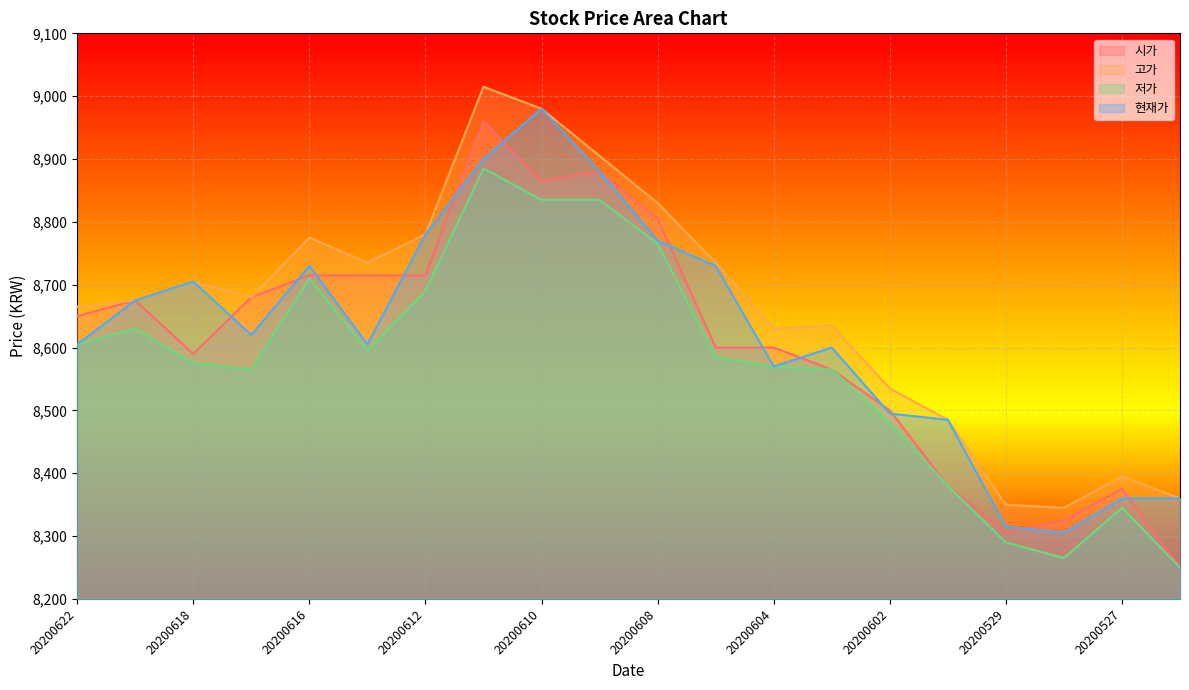

Reading left to right, transcribe all the data shown in this chart.

시가: 20200622=8650	20200619=8675	20200618=8590	20200617=8680	20200616=8715	20200615=8715	20200612=8715	20200611=8960	20200610=8865	20200609=8880	20200608=8805	20200605=8600	20200604=8600	20200603=8565	20200602=8500	20200601=8380	20200529=8305	20200528=8325	20200527=8375	20200526=8250
고가: 20200622=8665	20200619=8675	20200618=8705	20200617=8680	20200616=8775	20200615=8735	20200612=8780	20200611=9015	20200610=8980	20200609=8905	20200608=8830	20200605=8735	20200604=8630	20200603=8635	20200602=8535	20200601=8485	20200529=8350	20200528=8345	20200527=8395	20200526=8360
저가: 20200622=8605	20200619=8630	20200618=8575	20200617=8565	20200616=8710	20200615=8595	20200612=8690	20200611=8885	20200610=8835	20200609=8835	20200608=8765	20200605=8585	20200604=8570	20200603=8565	20200602=8480	20200601=8380	20200529=8290	20200528=8265	20200527=8345	20200526=8250
현재가: 20200622=8605	20200619=8675	20200618=8705	20200617=8620	20200616=8730	20200615=8605	20200612=8780	20200611=8900	20200610=8980	20200609=8880	20200608=8770	20200605=8730	20200604=8570	20200603=8600	20200602=8495	20200601=8485	20200529=8315	20200528=8305	20200527=8360	20200526=8360